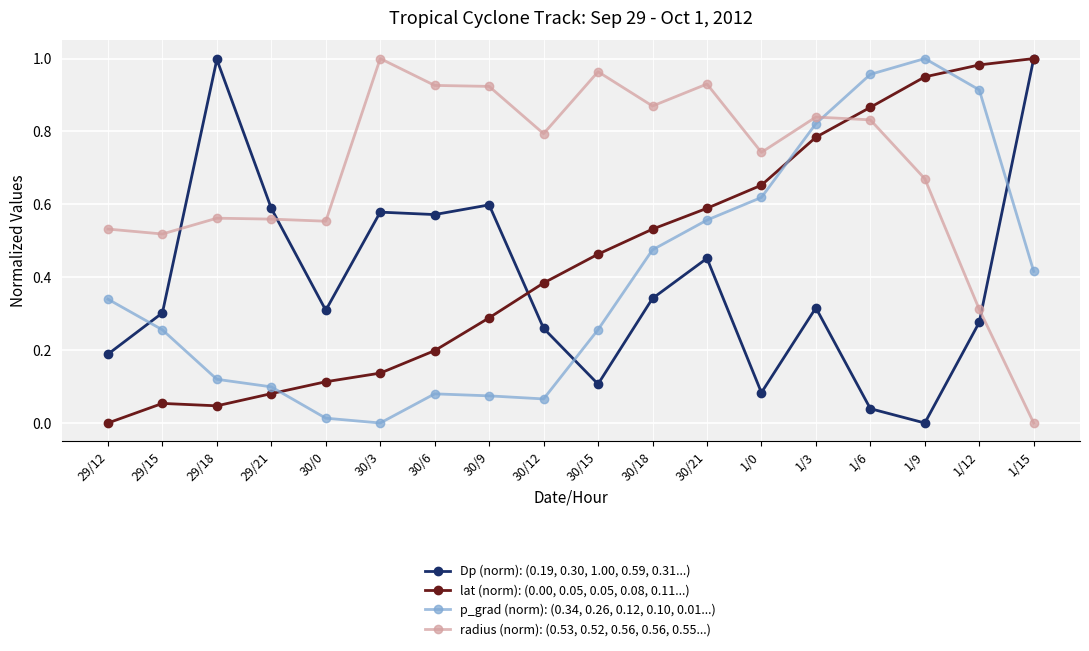

True or false: radius (norm): (0.53, 0.52, 0.56, 0.56, 0.55...) and lat (norm): (0.00, 0.05, 0.05, 0.08, 0.11...) intersect in this chart.

True